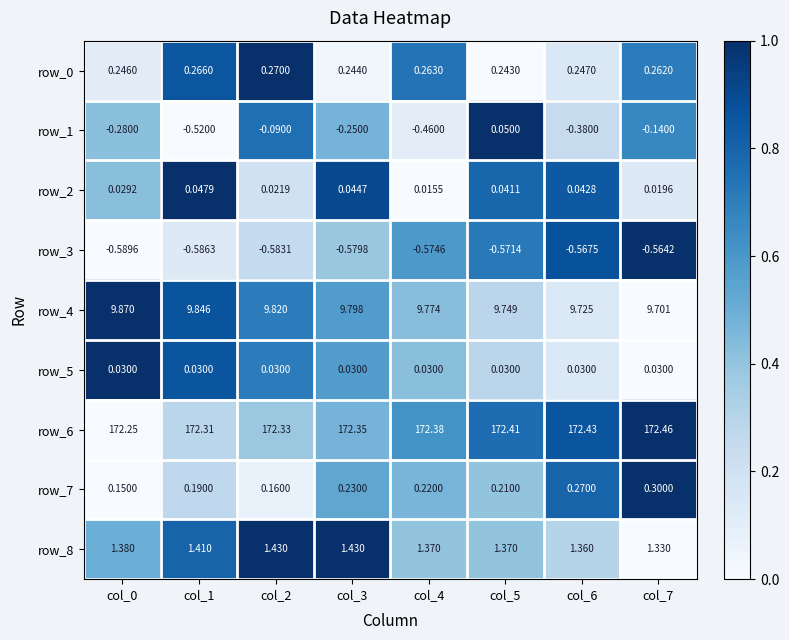

Is the value of row_3 at col_2 greater than the value of row_0 at col_2?

No